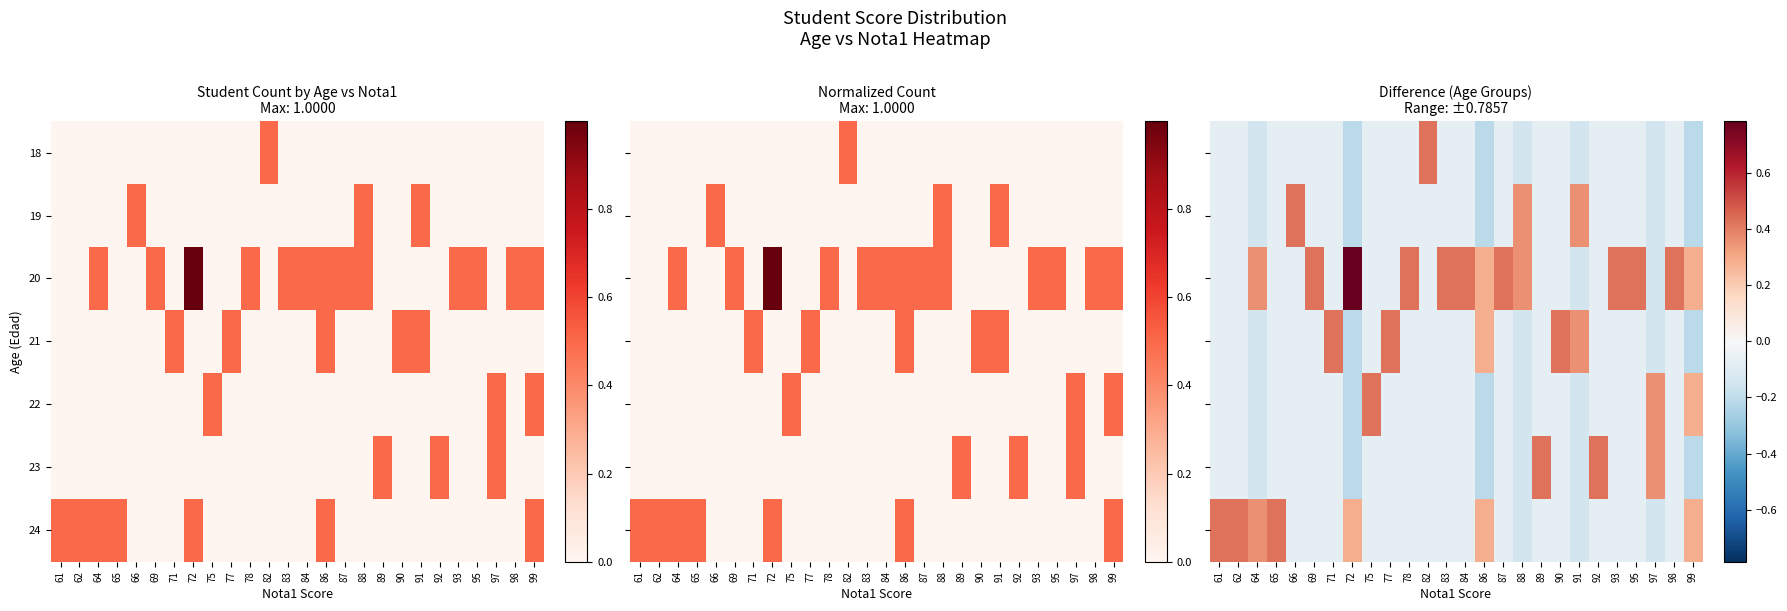

True or false: 22 has a value of -0.1 at 90.

True